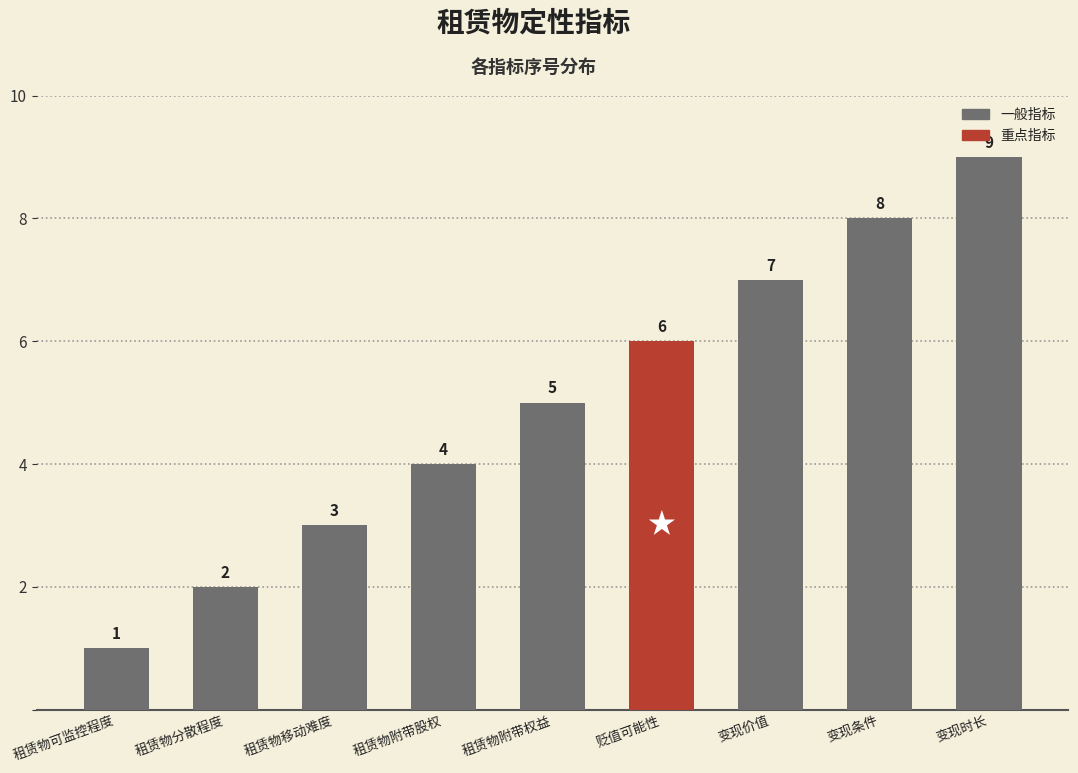

The value at 租赁物附带股权 is 4. True or false?

True